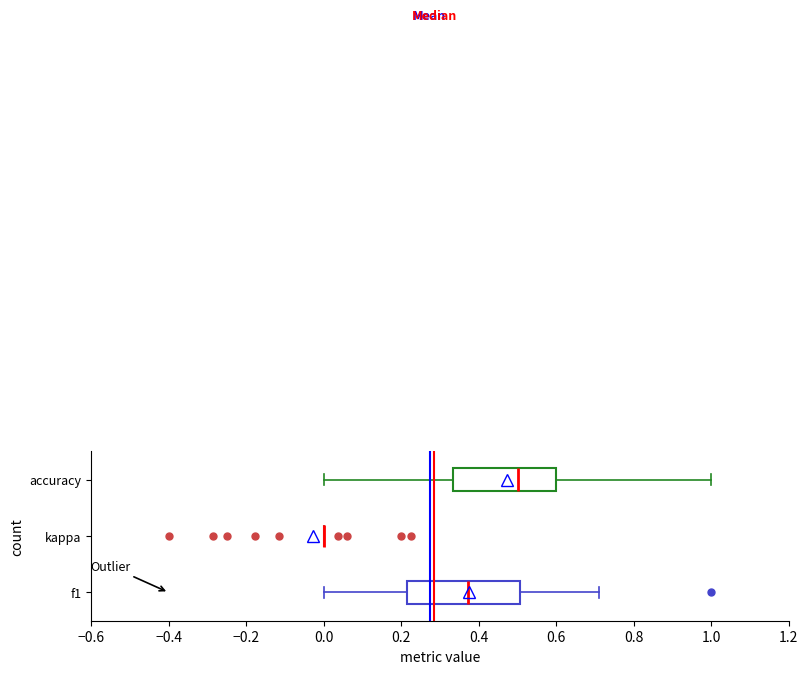

Where is the right edge of the box for accuracy on the x-axis? The values are not printed on the chart, so give them approximately, as read against the axis.

0.60